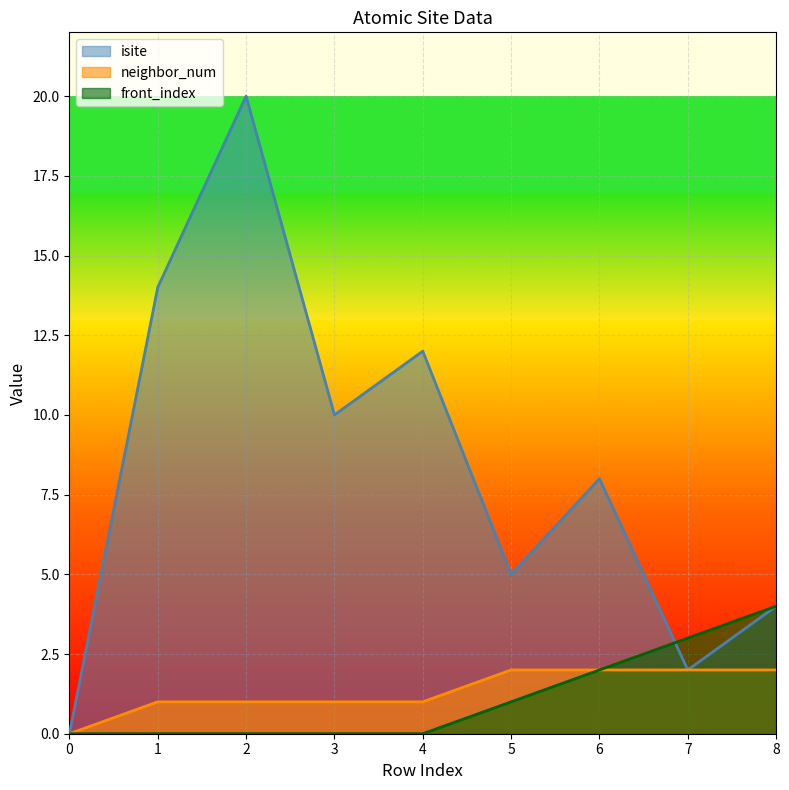

What is the difference between the maximum and second lowest values in the front_index series?

4